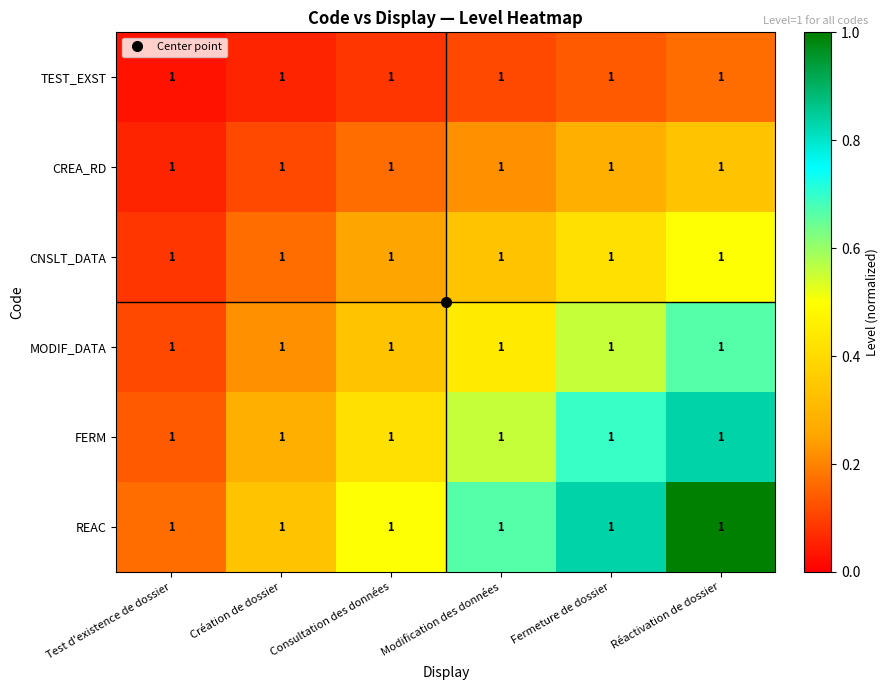

Reading right to left, what are all the values shown in this chart?

TEST_EXST: Réactivation de dossier=1.0	Fermeture de dossier=1.0	Modification des données=1.0	Consultation des données=1.0	Création de dossier=1.0	Test d'existence de dossier=1.0
CREA_RD: Réactivation de dossier=1.0	Fermeture de dossier=1.0	Modification des données=1.0	Consultation des données=1.0	Création de dossier=1.0	Test d'existence de dossier=1.0
CNSLT_DATA: Réactivation de dossier=1.0	Fermeture de dossier=1.0	Modification des données=1.0	Consultation des données=1.0	Création de dossier=1.0	Test d'existence de dossier=1.0
MODIF_DATA: Réactivation de dossier=1.0	Fermeture de dossier=1.0	Modification des données=1.0	Consultation des données=1.0	Création de dossier=1.0	Test d'existence de dossier=1.0
FERM: Réactivation de dossier=1.0	Fermeture de dossier=1.0	Modification des données=1.0	Consultation des données=1.0	Création de dossier=1.0	Test d'existence de dossier=1.0
REAC: Réactivation de dossier=1.0	Fermeture de dossier=1.0	Modification des données=1.0	Consultation des données=1.0	Création de dossier=1.0	Test d'existence de dossier=1.0